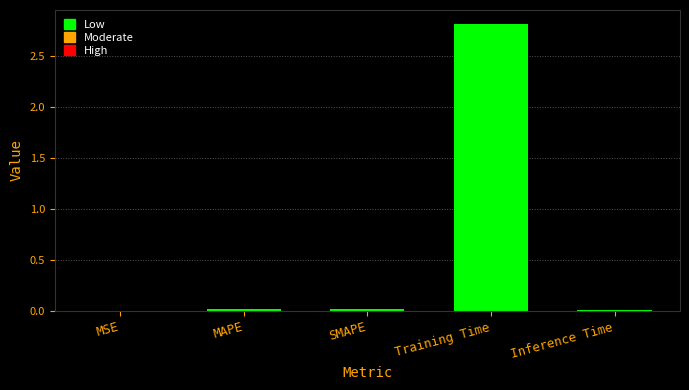

What is the greatest value displayed?

2.8